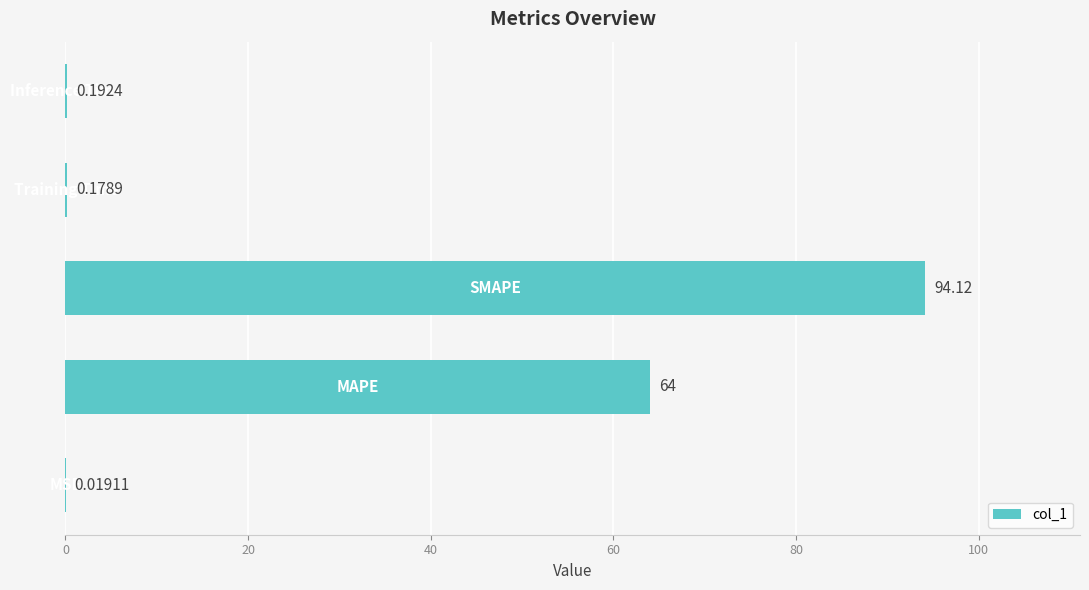

What is the sum of all values?

158.5